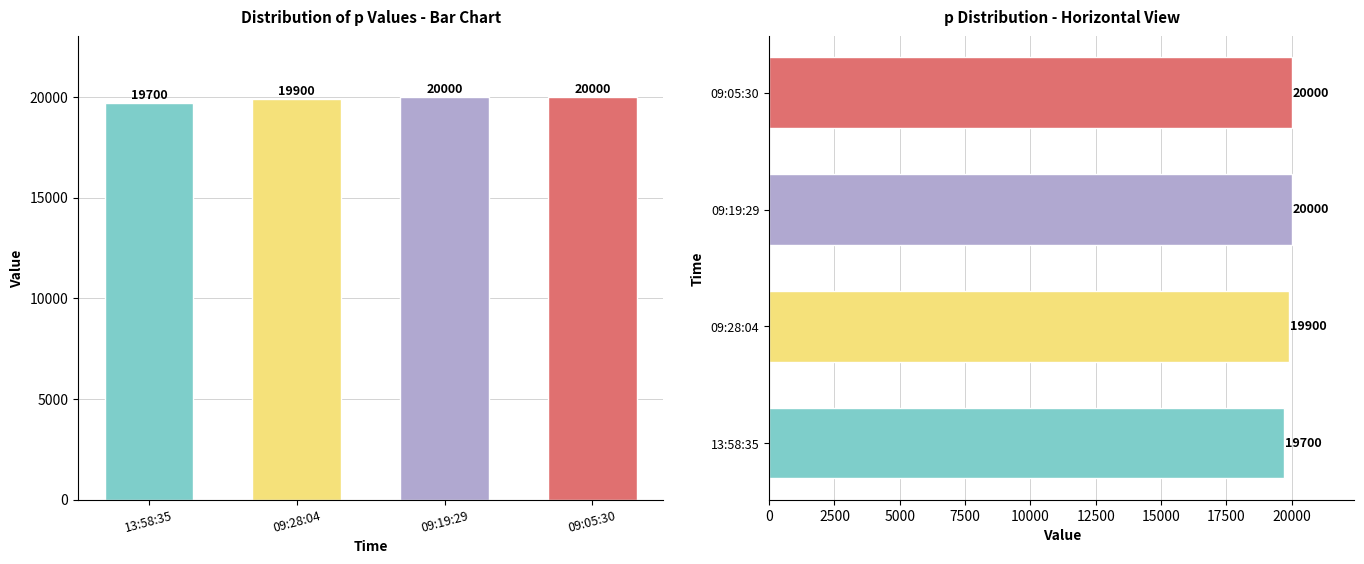

Which label corresponds to the largest value in the chart?

09:19:29